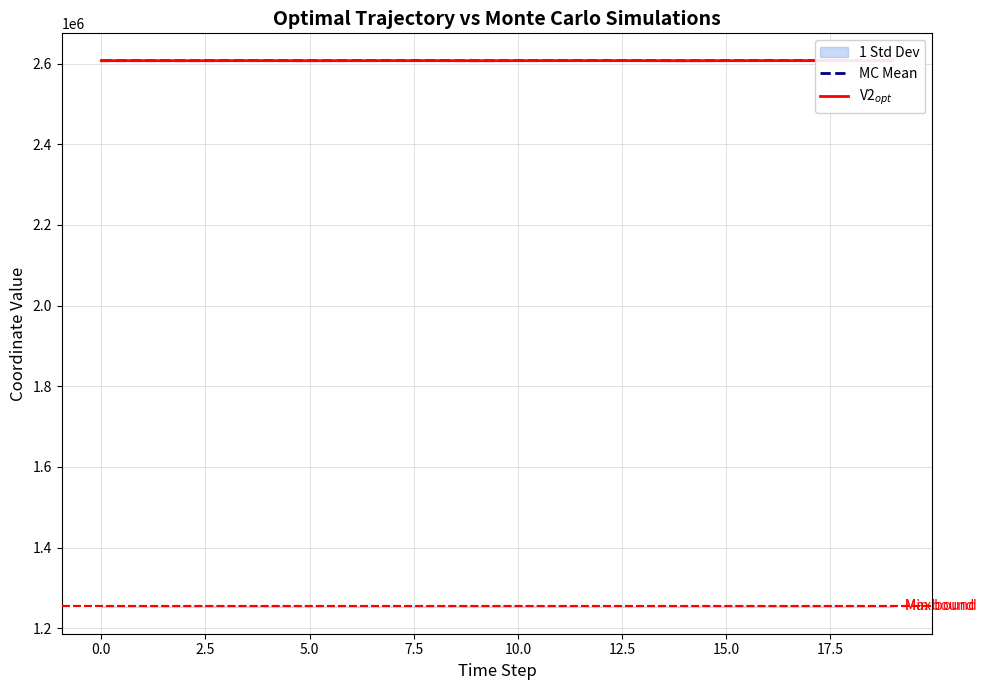

Between which two adjacent categories do V2$_{opt}$ and MC Mean first intersect?

0.0 and 2.5